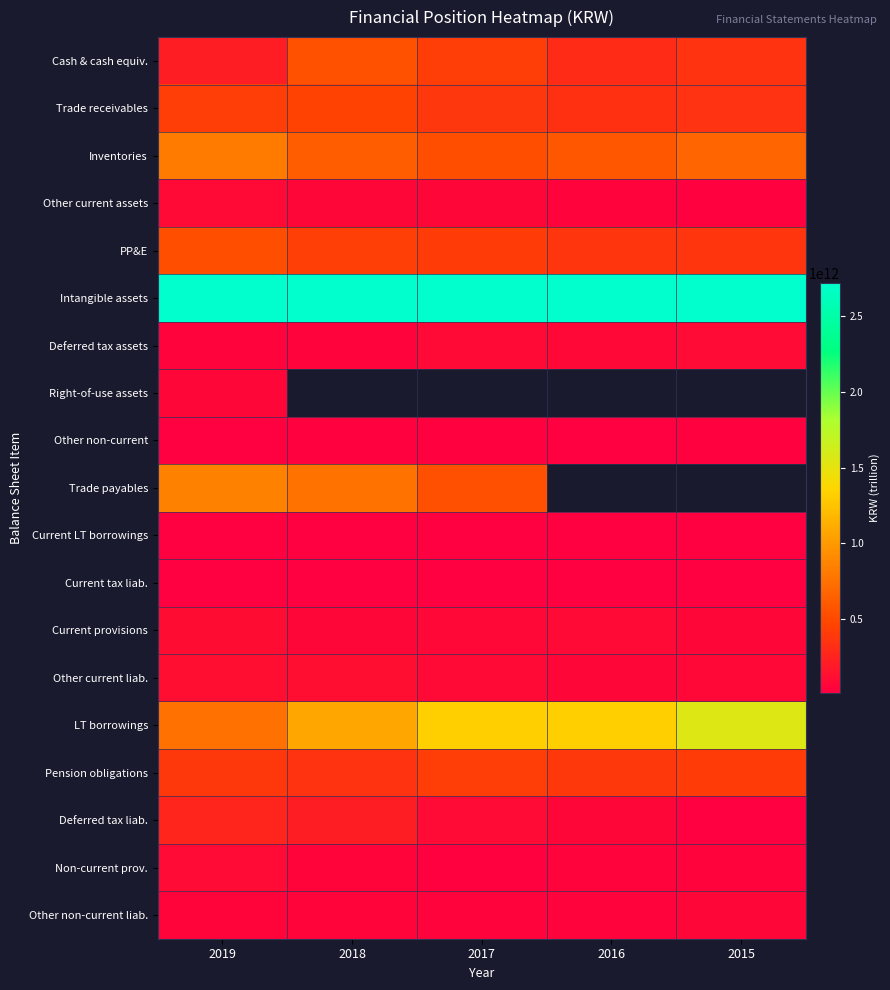

Between 2019 and 2018, which is larger?

2018